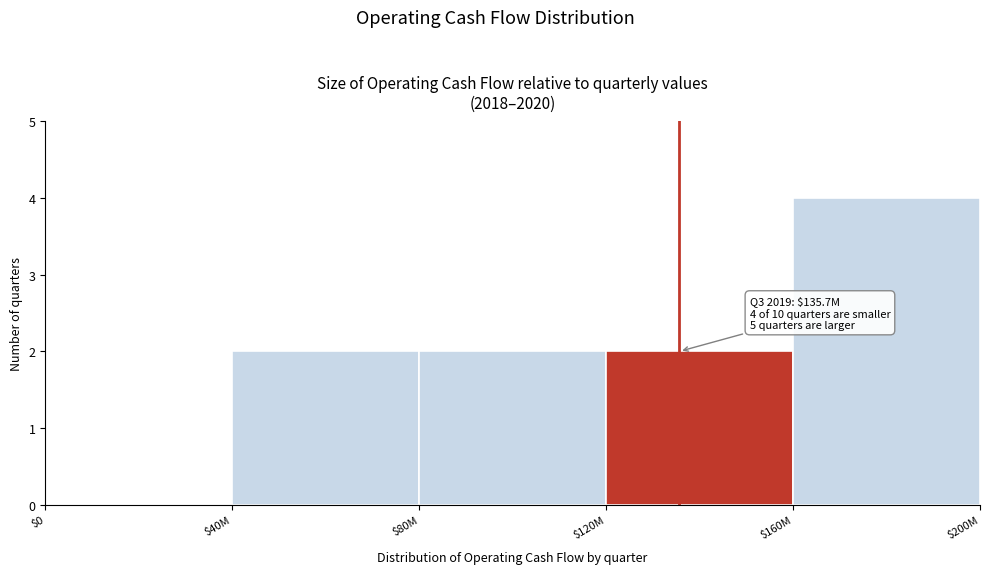

The chart shows a value of 2 at $80M. True or false?

True